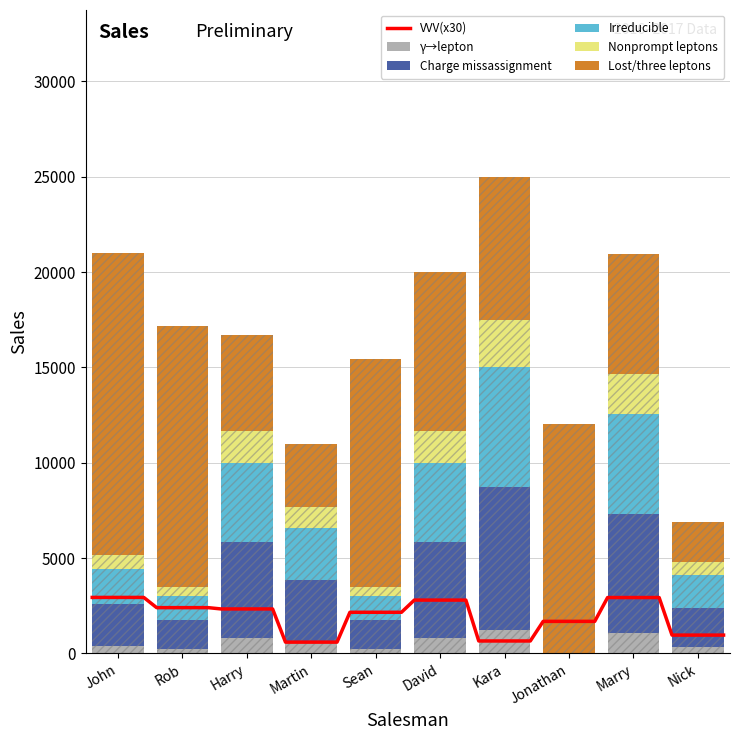

Reading right to left, what are all the values shown in this chart?

Nick=344.2	Marry=1047.8	Jonathan=0.0	Kara=1250.0	David=834.0	Sean=250.0	Martin=550.0	Harry=834.0	Rob=250.0	John=367.5